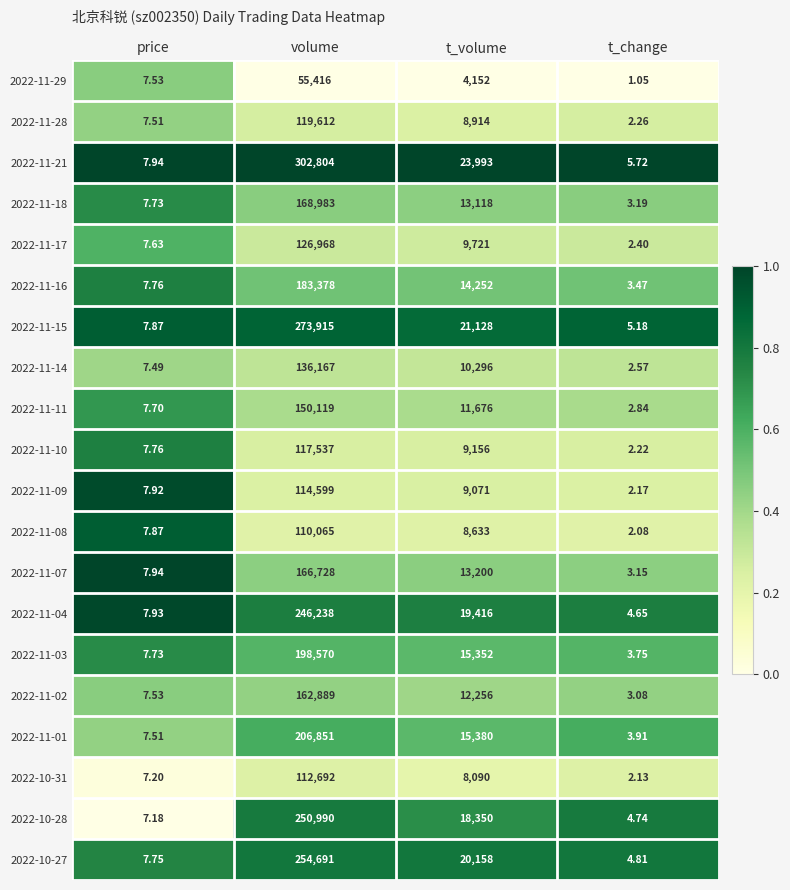

Which category has the lowest value across all series?

t_change